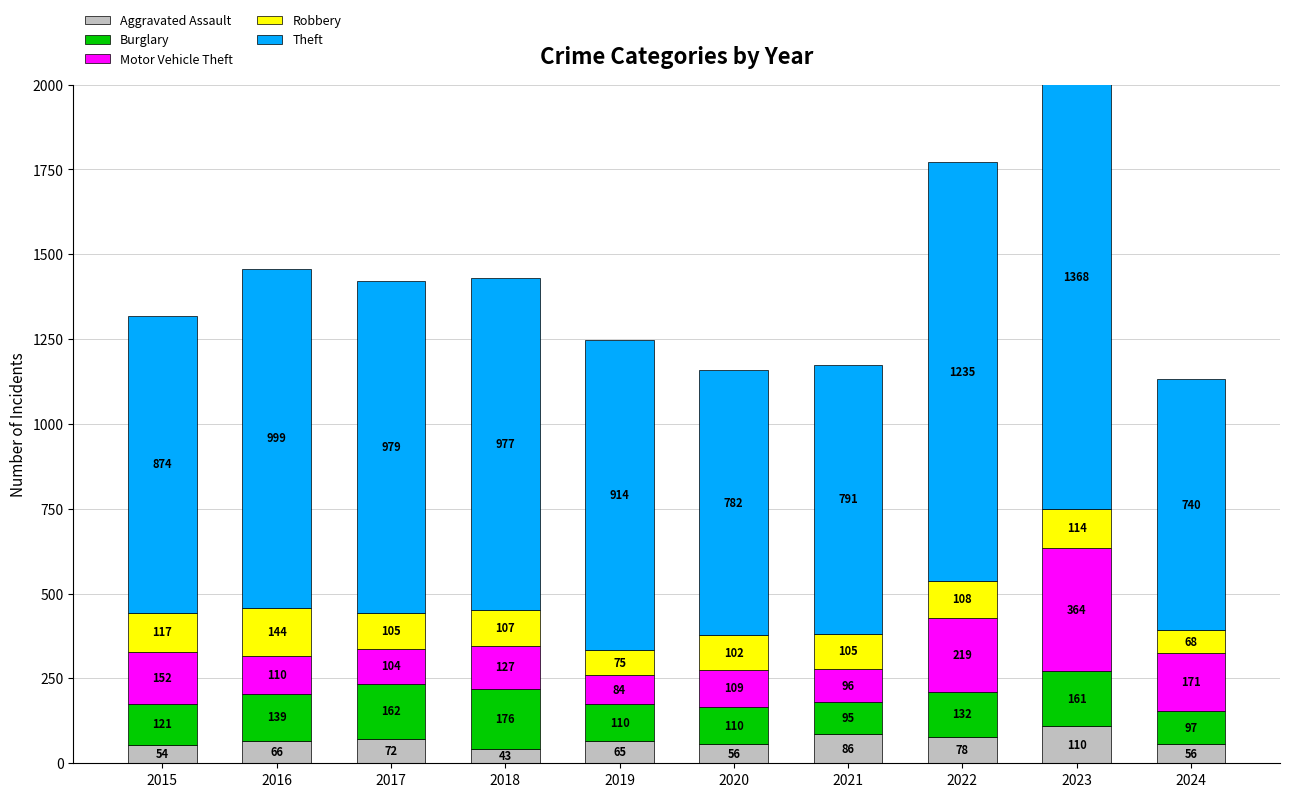

Which series has the widest spread of values?

Theft